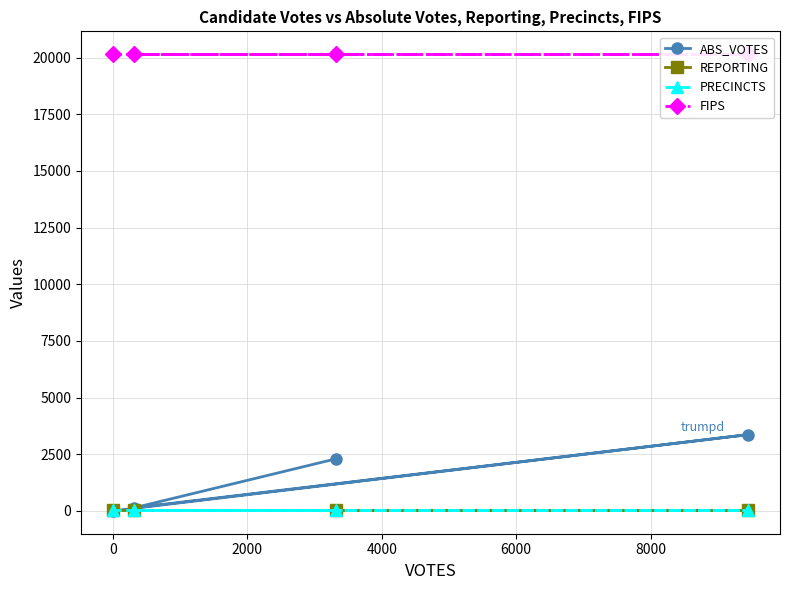

The value of ABS_VOTES at 0 is 137. True or false?

True